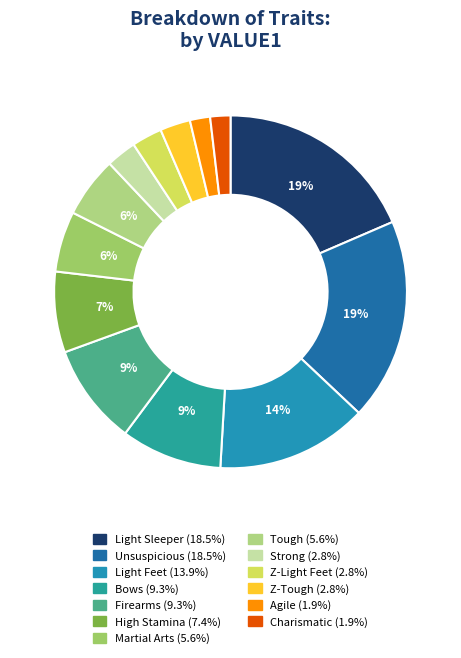

What portion of the pie excludes High Stamina?

92.6%